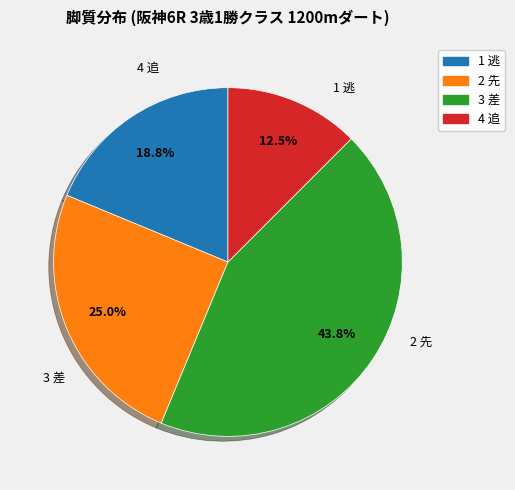

Which category has the smallest portion of the pie?

4 追